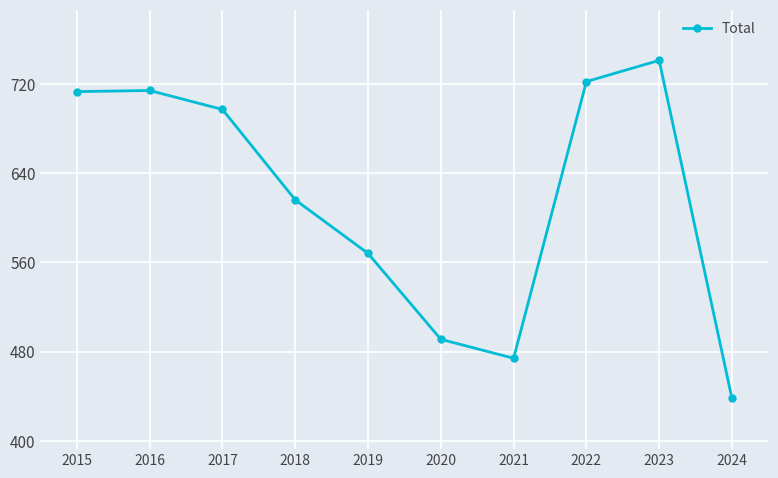

What is the difference between the second highest and minimum values?

284